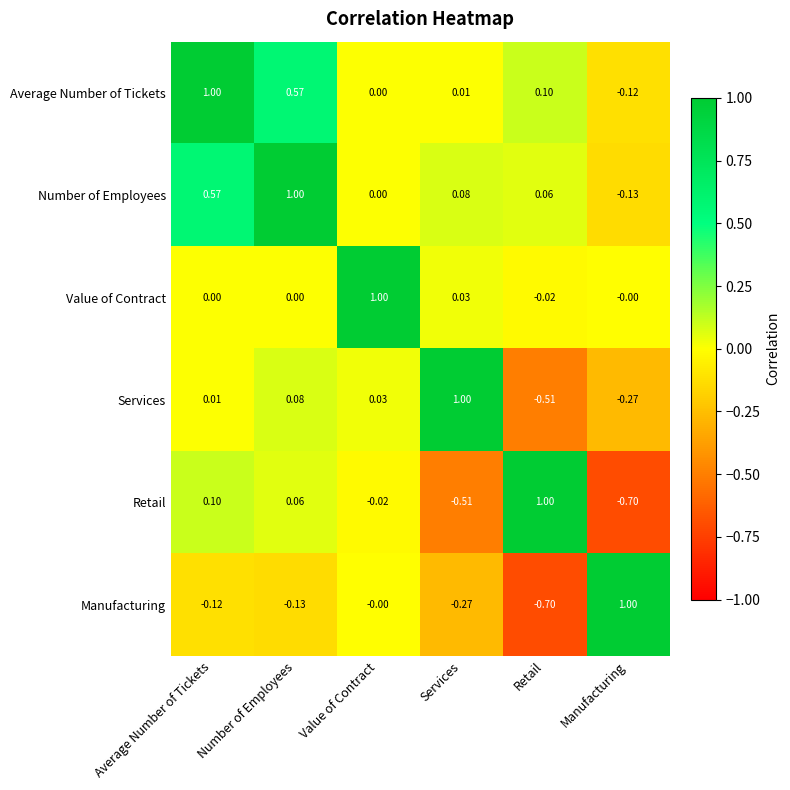

At Retail, list the series in order from smallest to largest.

Manufacturing, Services, Value of Contract, Number of Employees, Average Number of Tickets, Retail